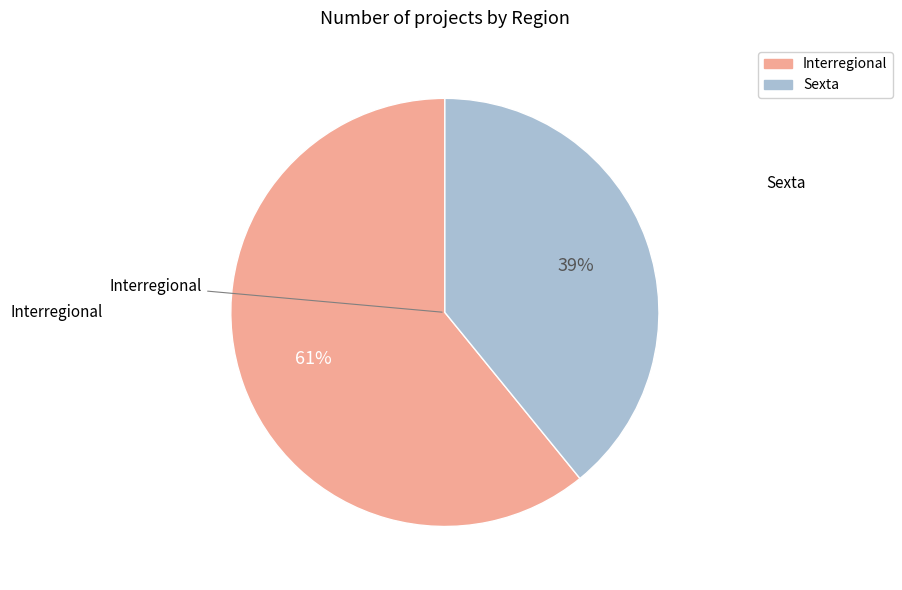

To the nearest percent, what is the combined percentage of Sexta and Interregional?

100%